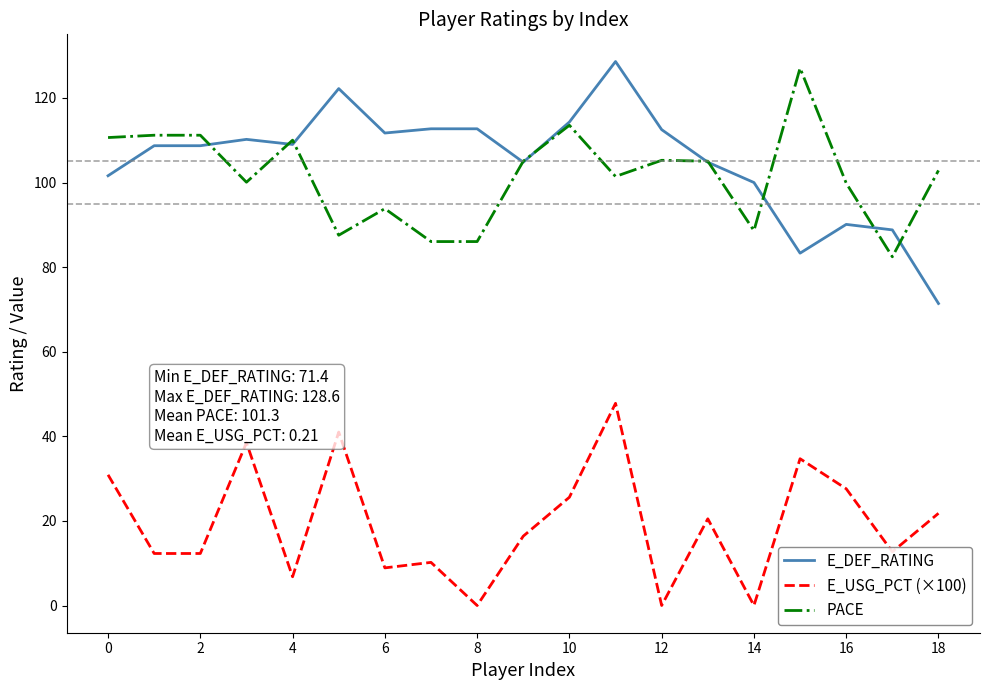

What is the maximum value for E_DEF_RATING?

128.6